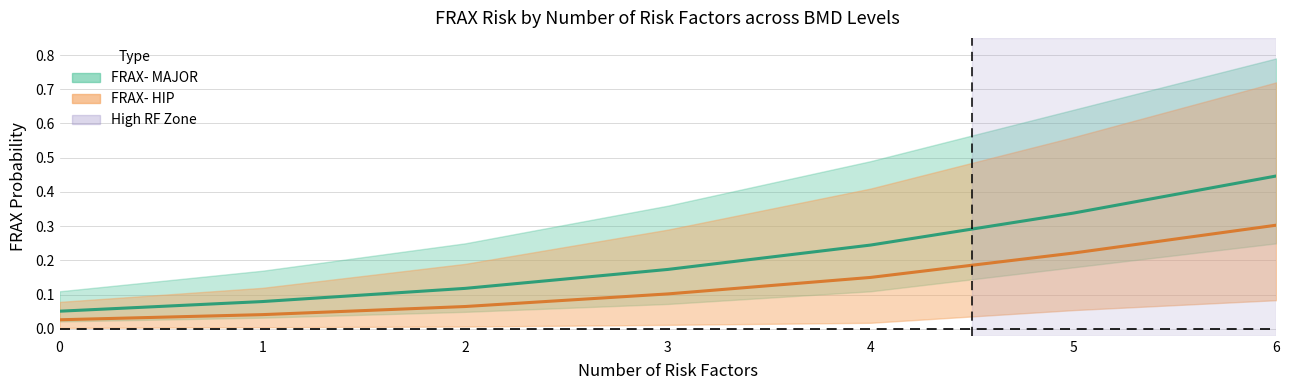

What is the value of the FRAX- HIP (mean) point at the 3rd from the left?

0.1